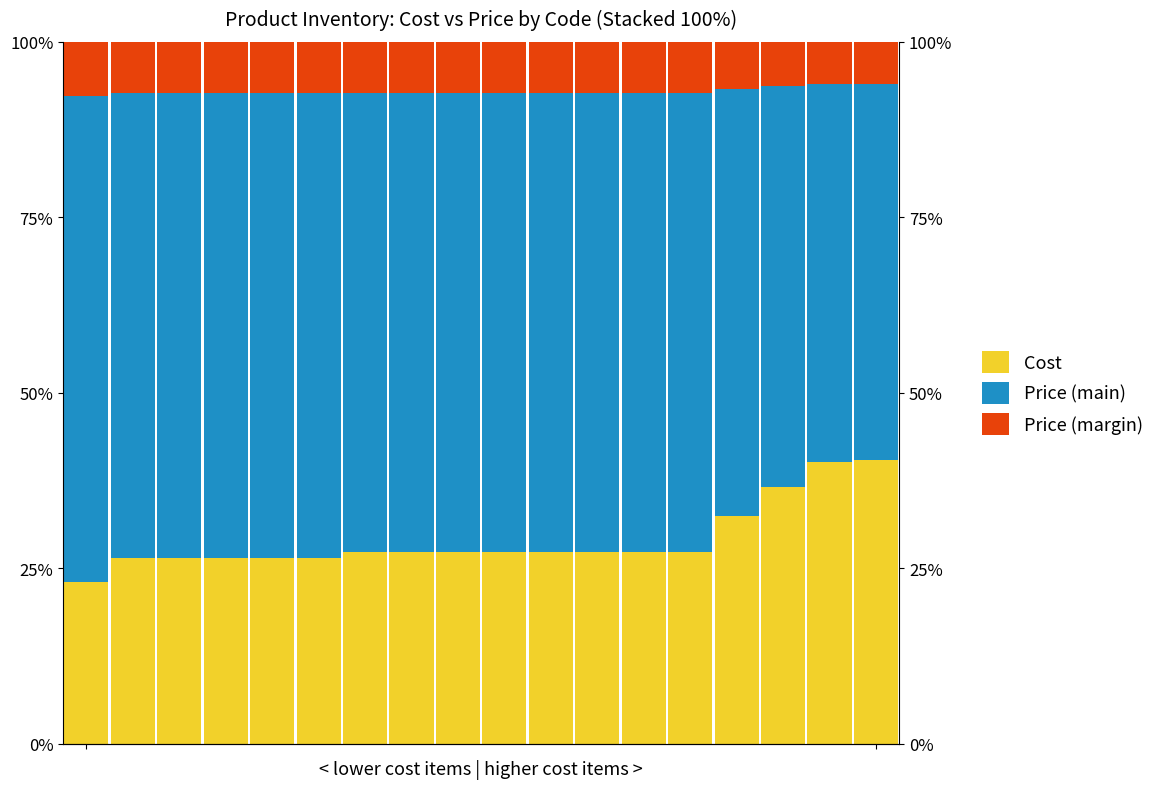

The value of Cost at 3 is 38.5. True or false?

False